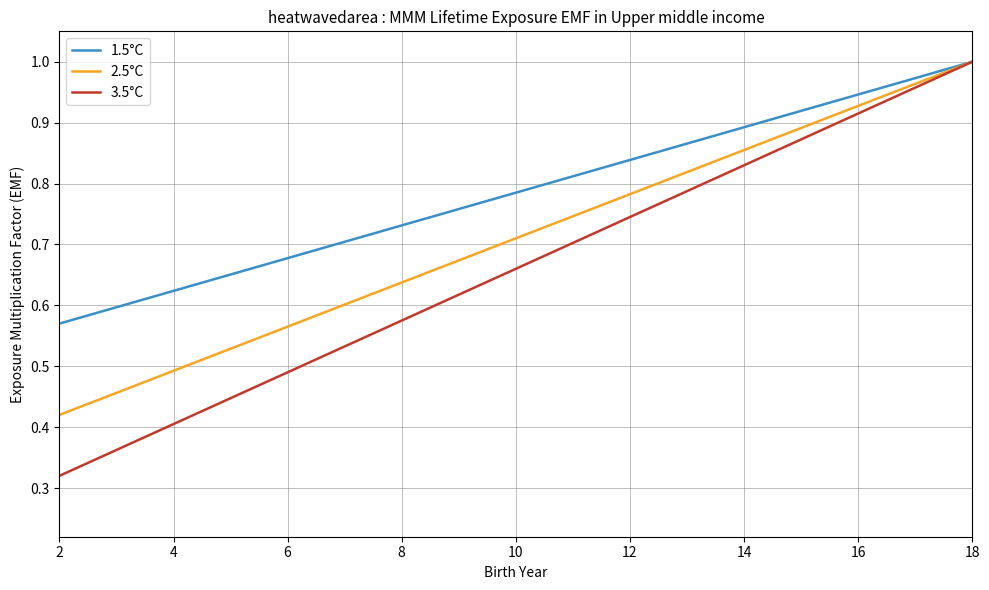

Rank the series by their average value, from highest to lowest.

1.5°C, 2.5°C, 3.5°C